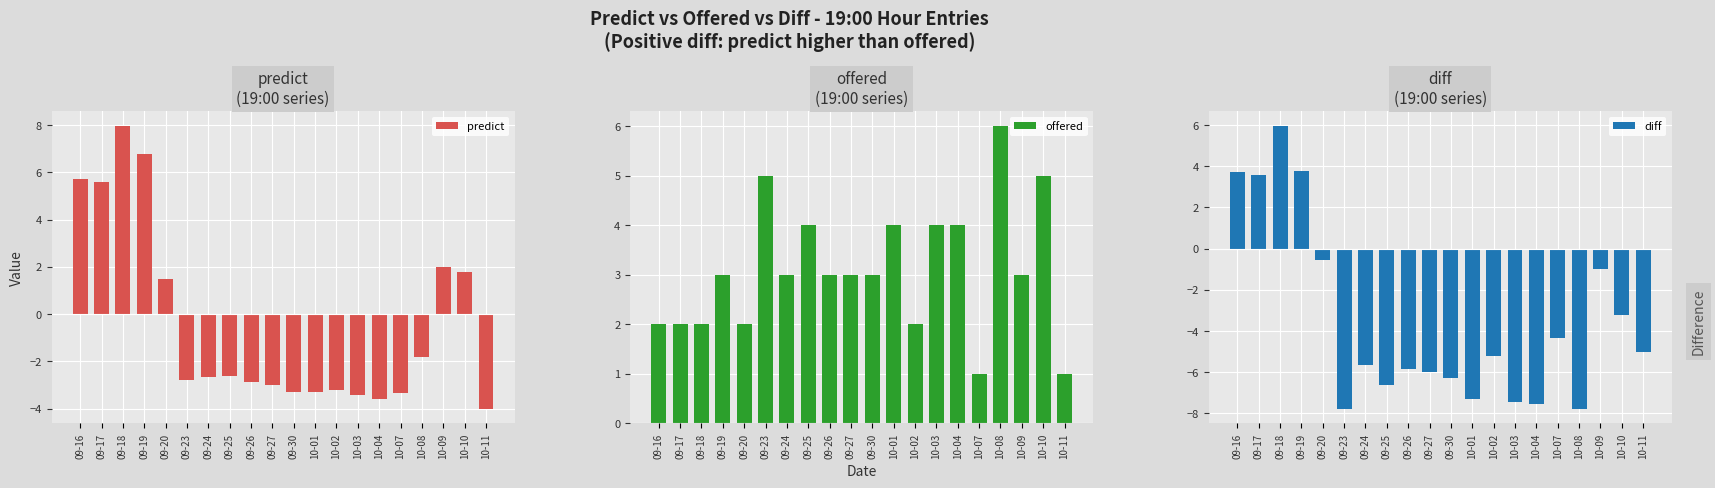

What is the lowest value of the offered series?

1